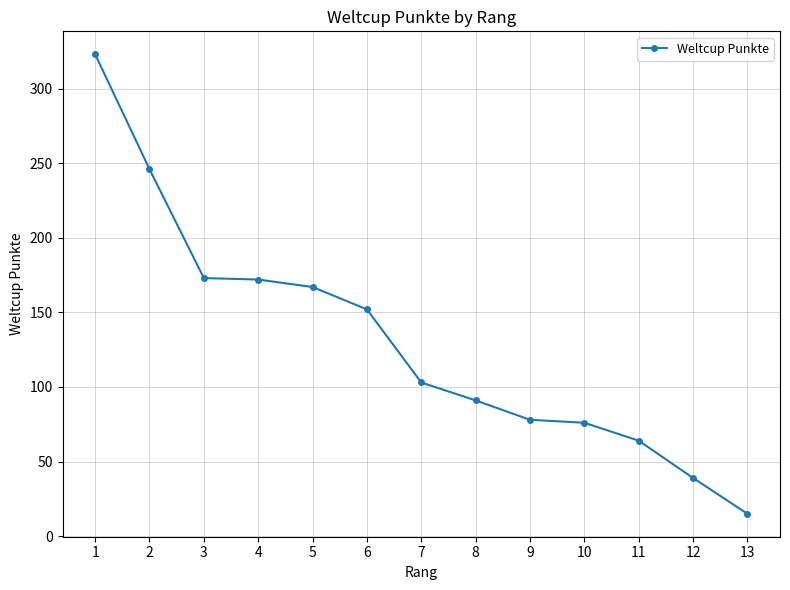

The value at 4 is 286. True or false?

False